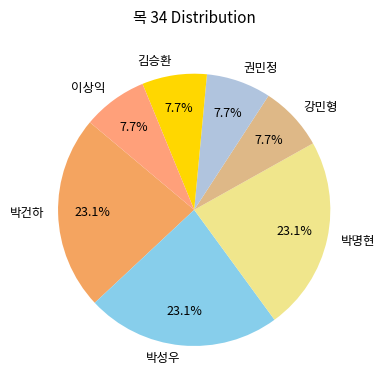

Is it true that 강민형 is 8% of the pie?

True